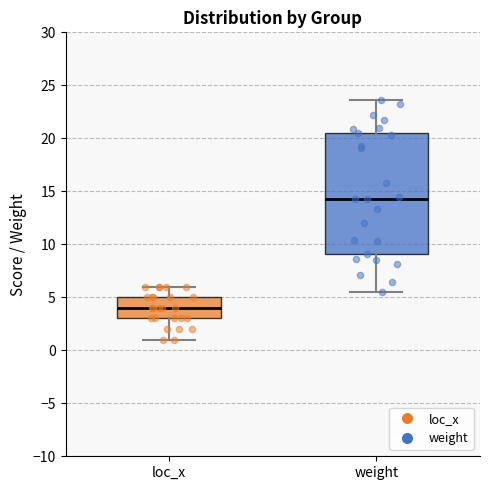

Reading left to right, transcribe this box plot: for each box, give where its median line is, the range the box spans, and where its two whiskers end, as read against the y-axis. The values are not printed on the chart, so give them approximately, as read against the axis.

loc_x: median 4.0, box 3.0 to 5.0, whiskers 1.0 to 6.0
weight: median 14.5, box 9.0 to 20.5, whiskers 5.5 to 23.5